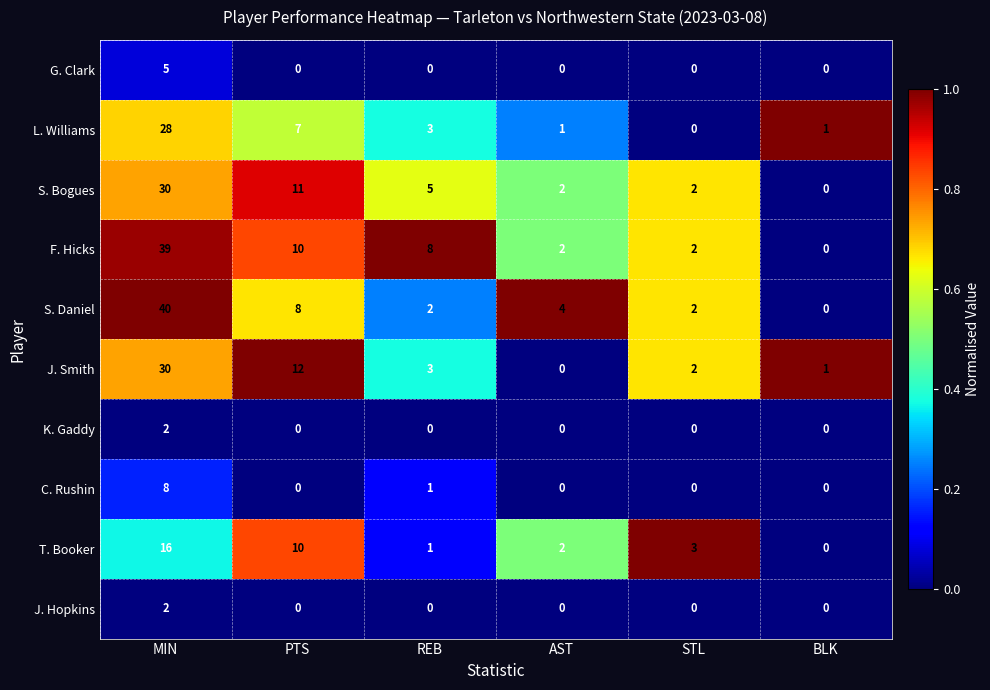

The value of F. Hicks at STL is 2. True or false?

True